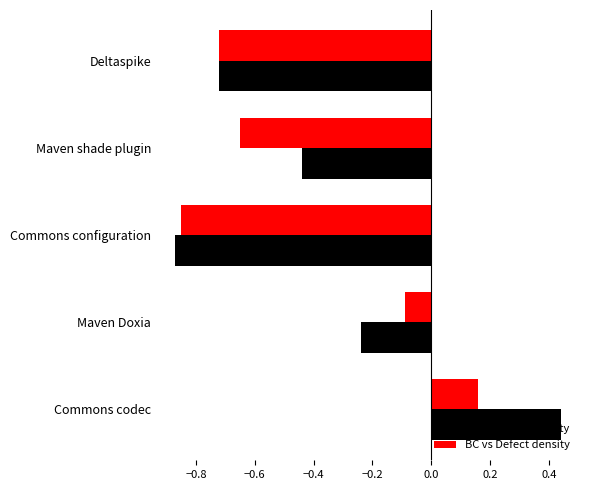

What are all the series names shown in the legend?

SC vs Defect density, BC vs Defect density